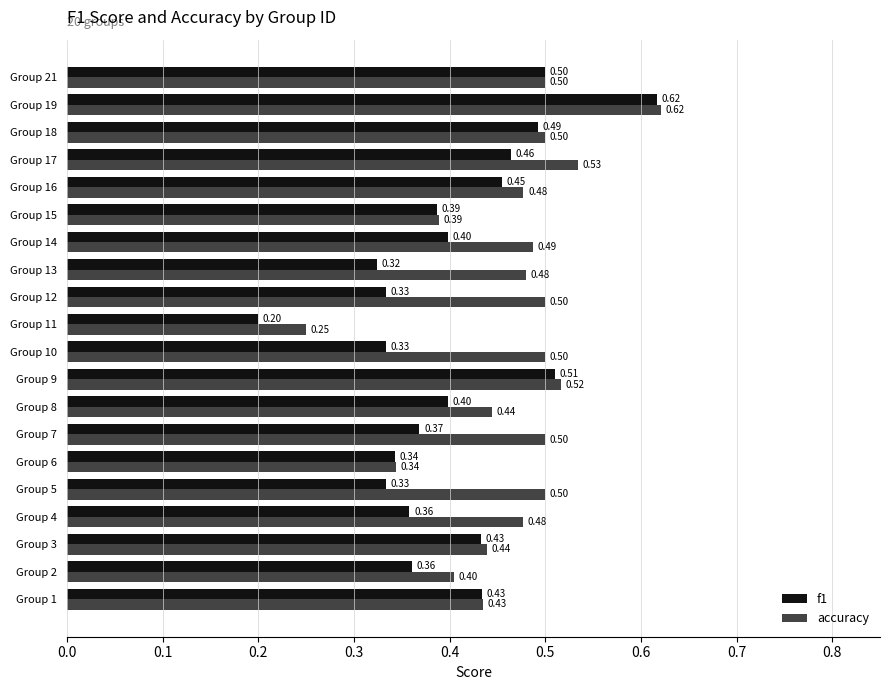

At how many categories does at least one series exceed 0?

20